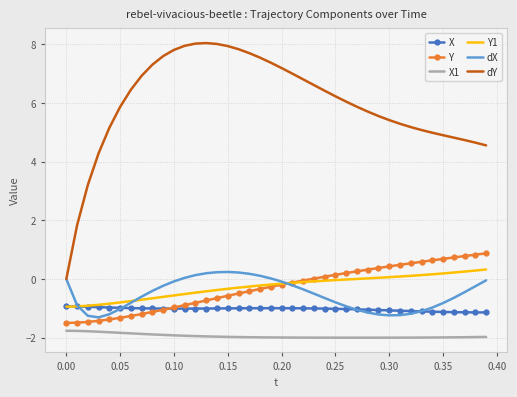

Which series has the widest spread of values?

dY